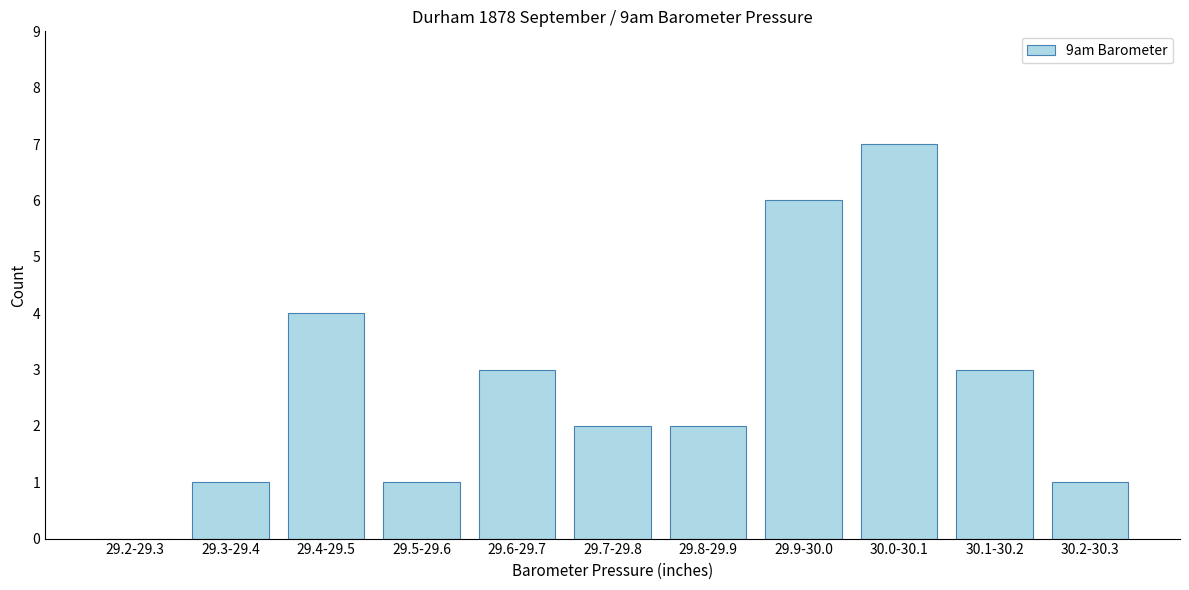

Is it true that the value at 29.9-30.0 is 2?

False